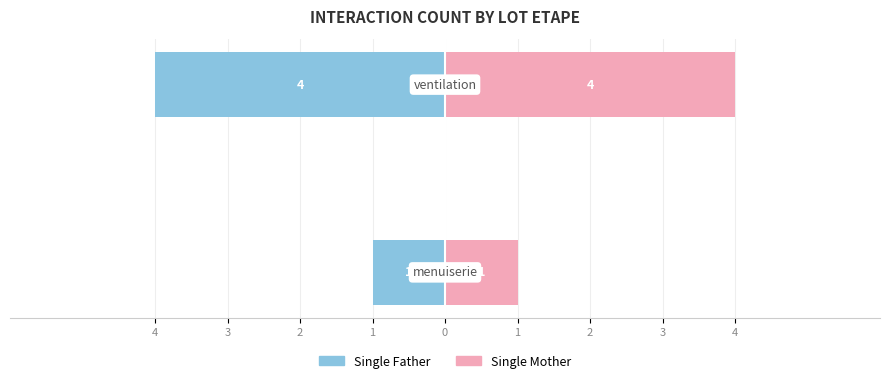

Reading right to left, what are all the values shown in this chart?

Single Father: -4	-1
Single Mother: 4	1